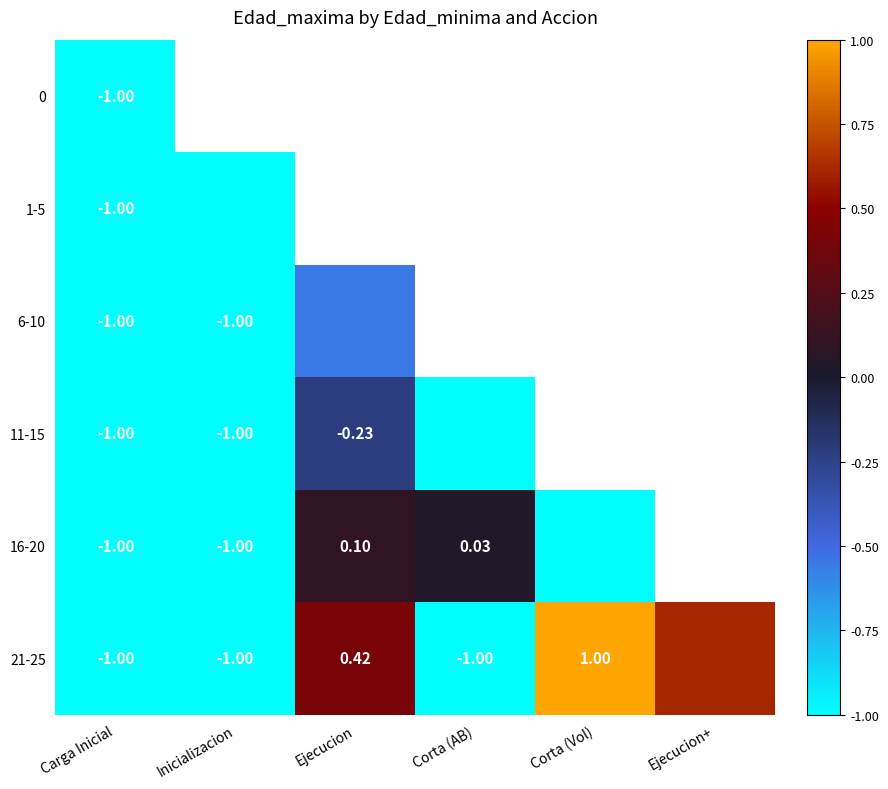

Is the value of 16-20 at Corta (AB) greater than the value of 1-5 at Carga Inicial?

Yes